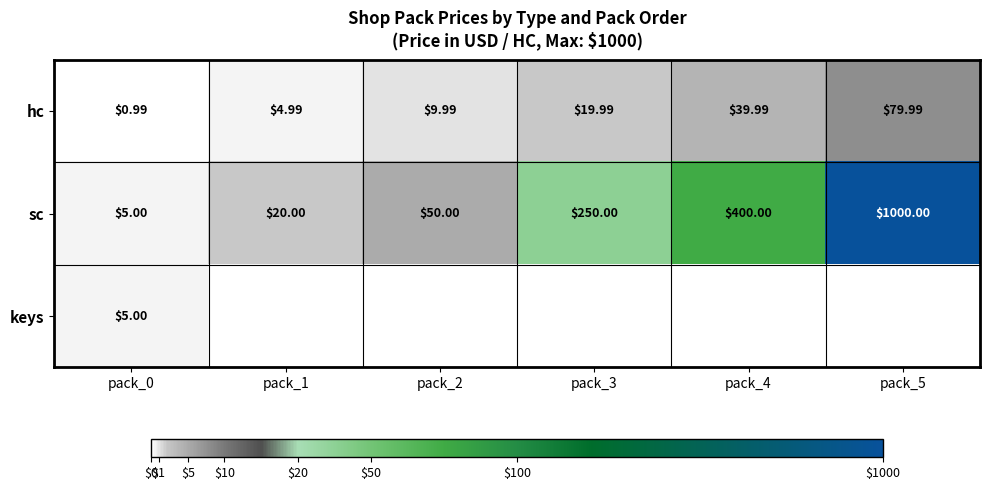

At how many categories does at least one series exceed 0?

6